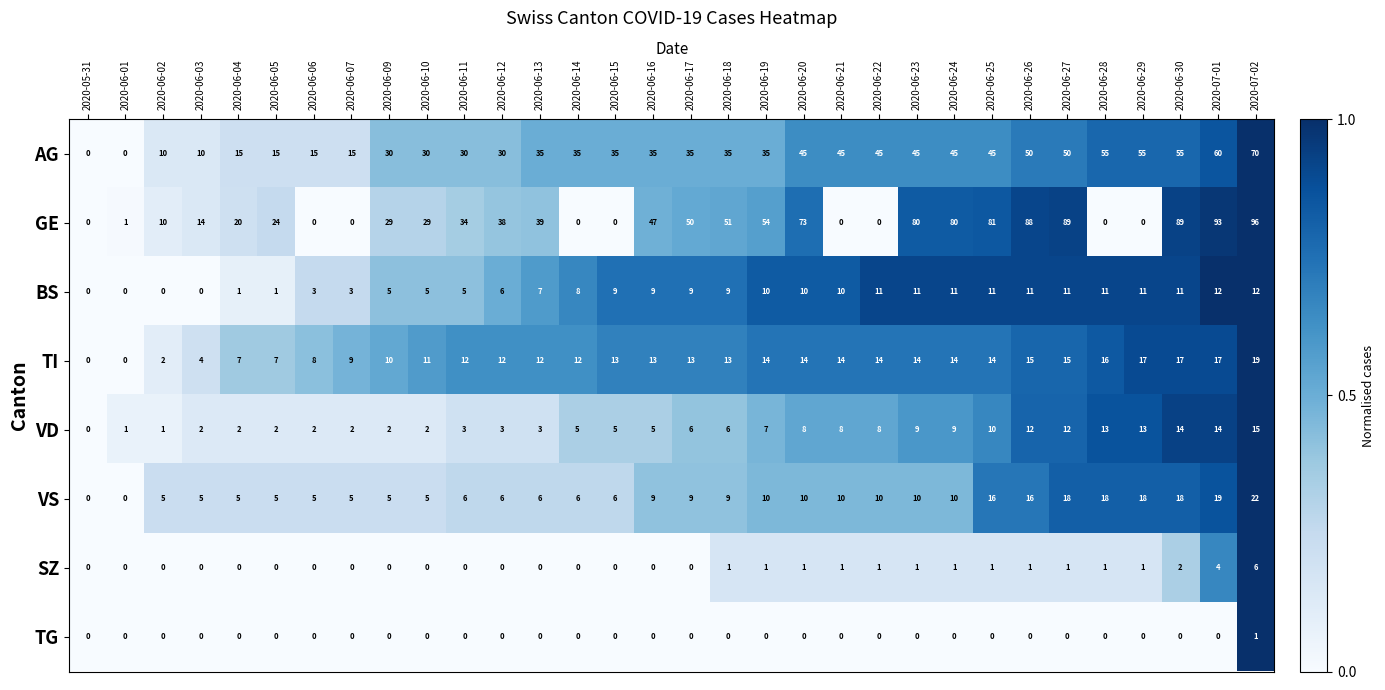

Rank the series by their maximum value, from highest to lowest.

GE, AG, VS, TI, VD, BS, SZ, TG